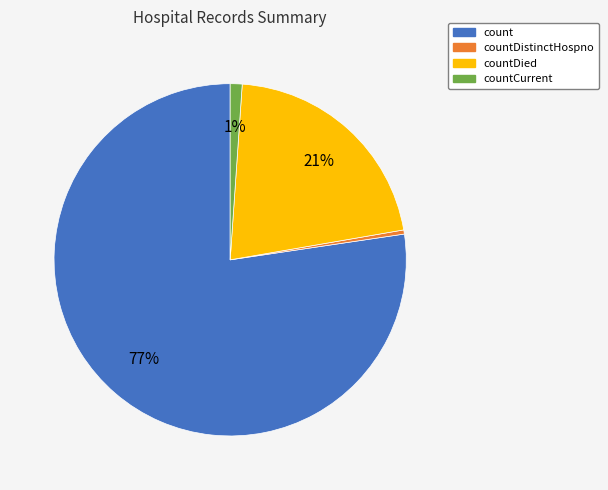

How many slices are in this pie chart?

4